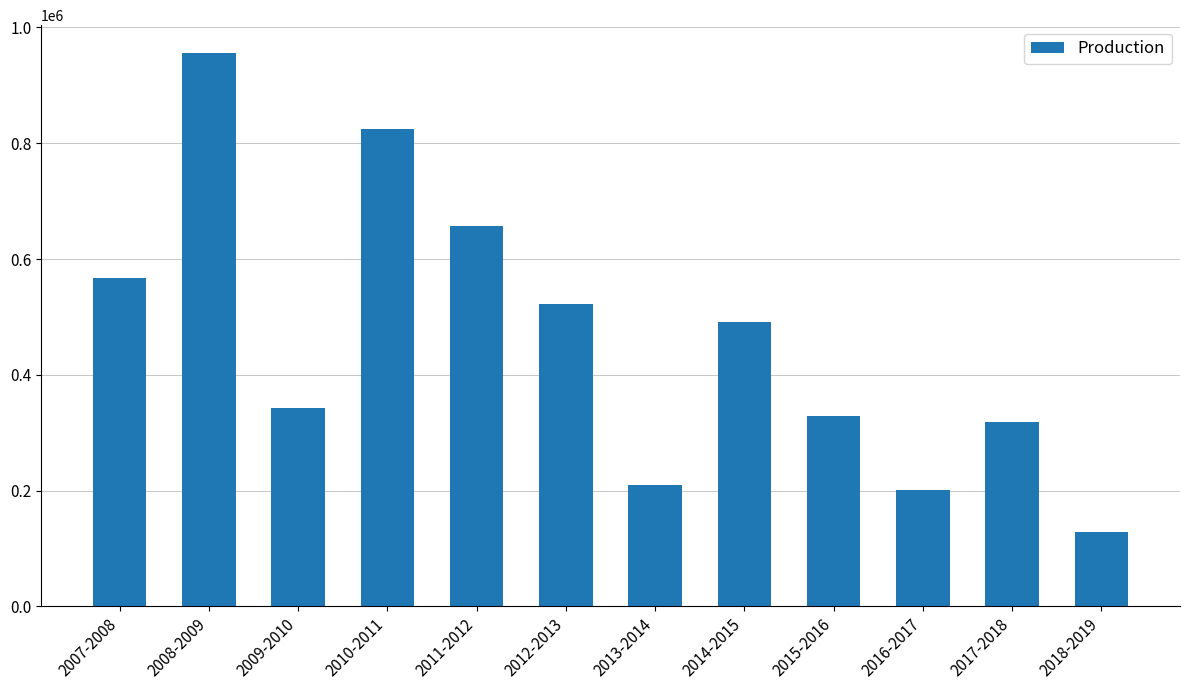

The value at 2010-2011 is 825401. True or false?

True